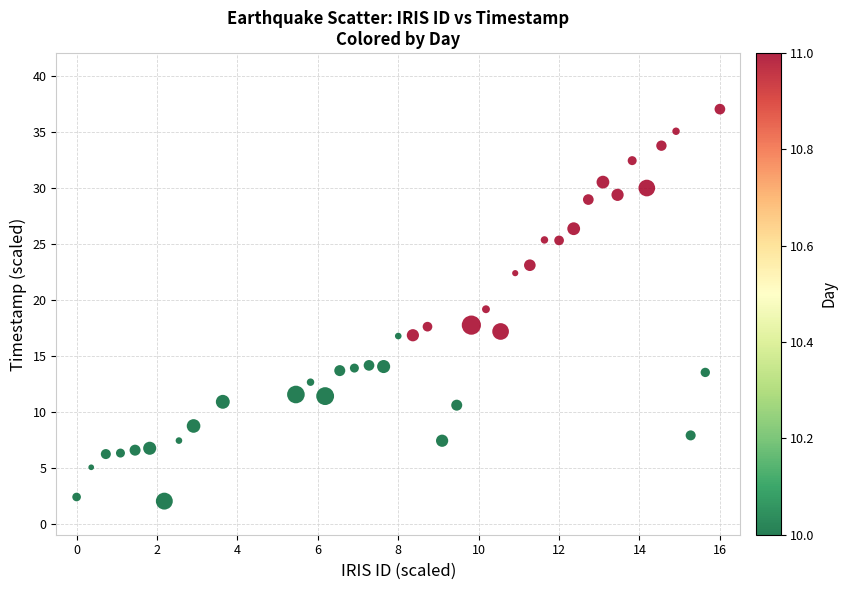

What is the range of X values (max minus min)?

16.0